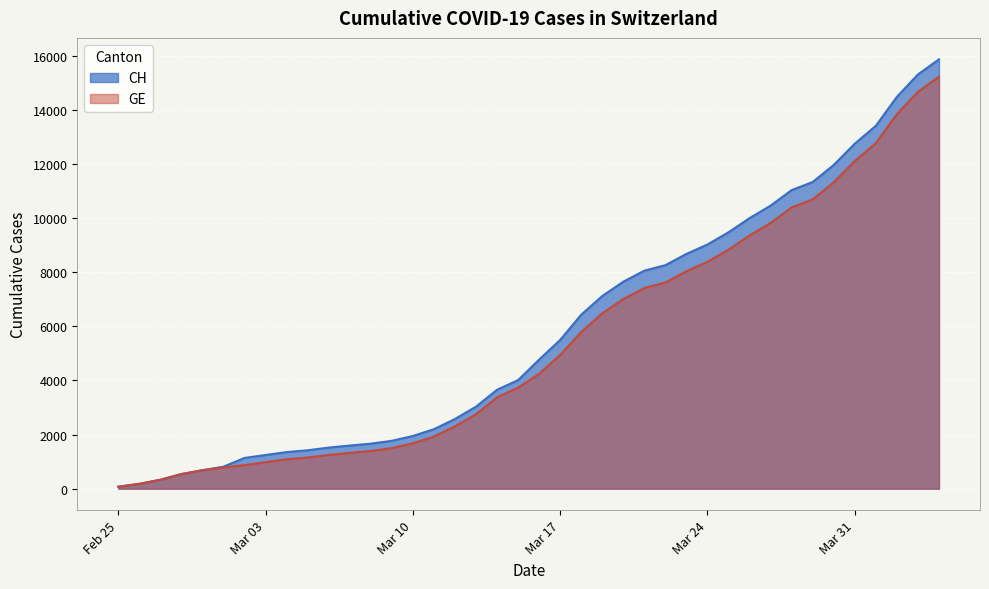

Reading right to left, list all the values displayed in this chart.

CH: 15875	15316	14489	13418	12758	11971	11340	11041	10467	10005	9481	9030	8681	8265	8061	7654	7125	6434	5501	4775	4014	3658	3033	2577	2199	1949	1770	1664	1595	1519	1420	1353	1245	1137	814	682	540	329	178	73
GE: 15233	14674	13847	12776	12116	11329	10698	10399	9825	9363	8839	8388	8039	7623	7419	7012	6483	5792	4944	4248	3733	3377	2752	2306	1928	1678	1499	1393	1324	1248	1152	1085	979	872	784	682	540	329	178	73